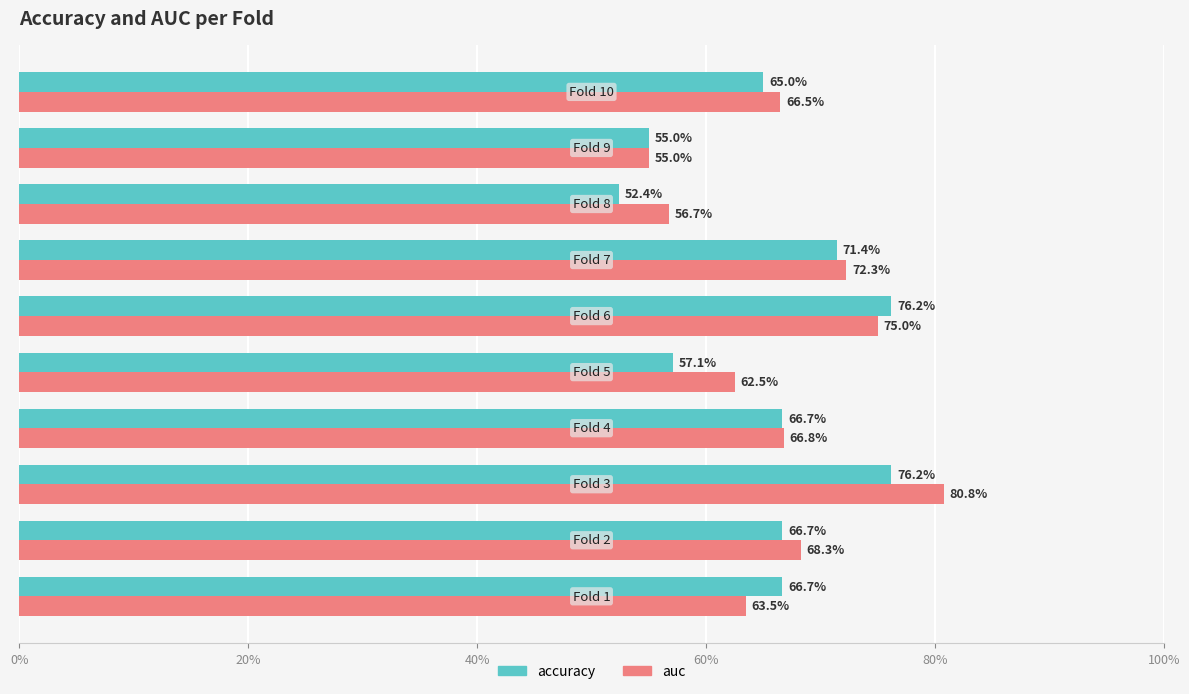

What is the sum of all auc values?

6.7